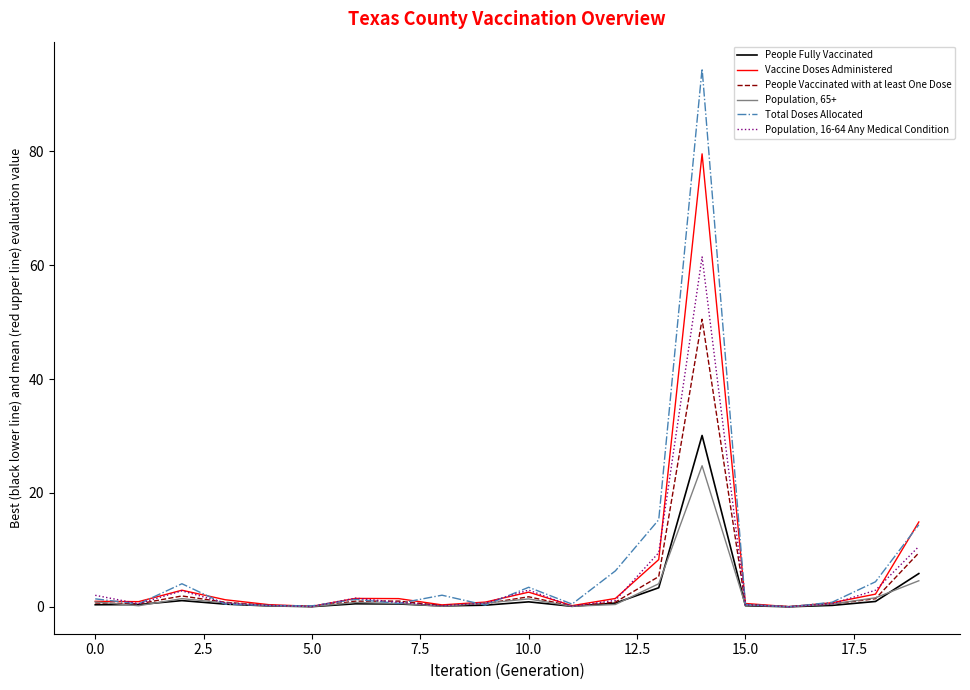

What is the highest value of the People Vaccinated with at least One Dose series?

50.5